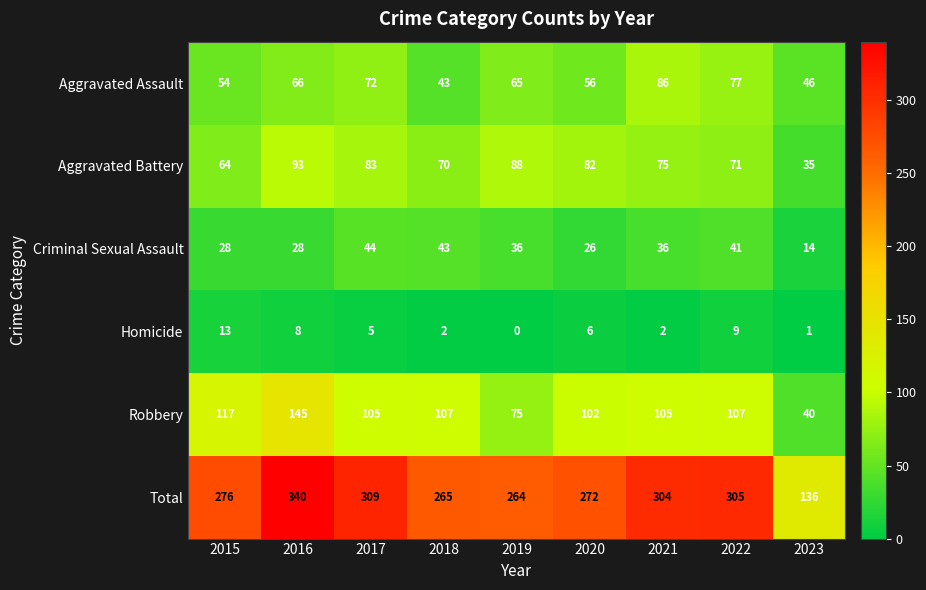

Which category has the highest value across all series?

2016